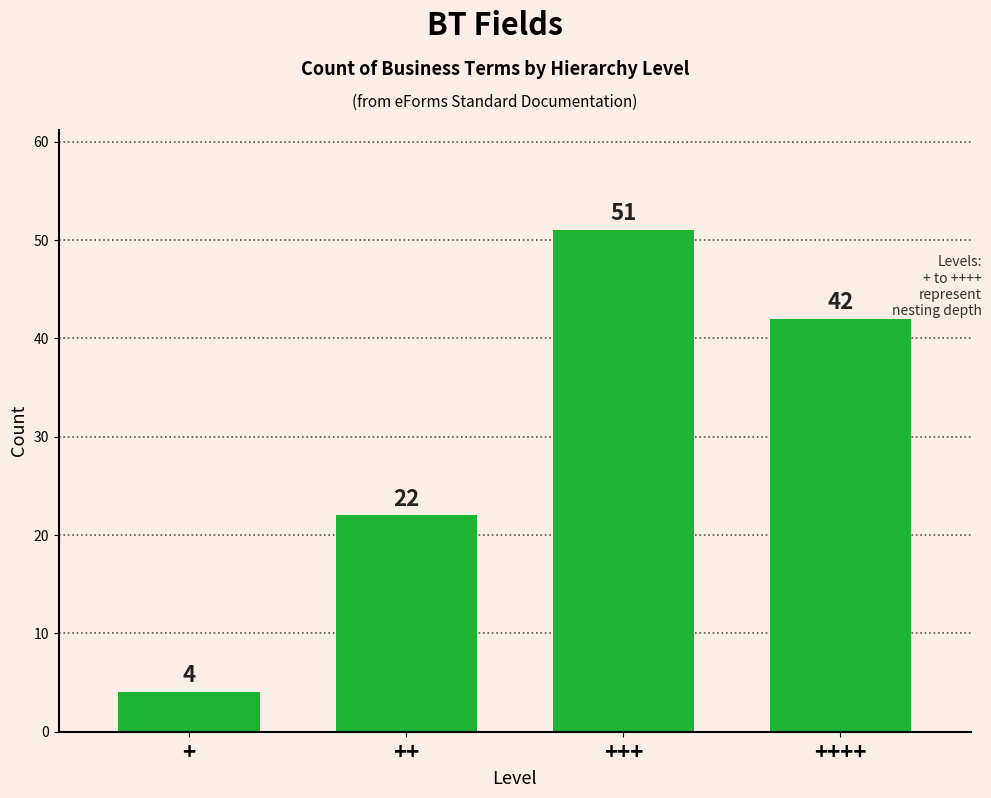

Reading left to right, list all the values displayed in this chart.

4	22	51	42